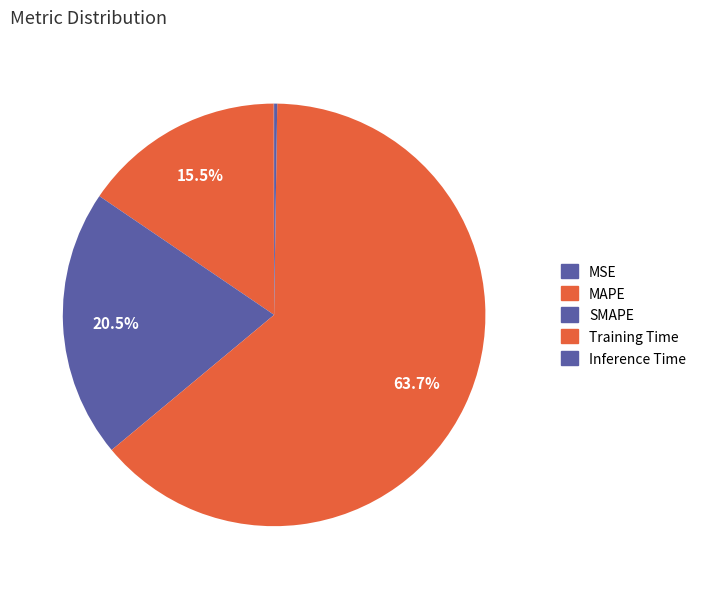

Is there a majority slice in this chart?

Yes